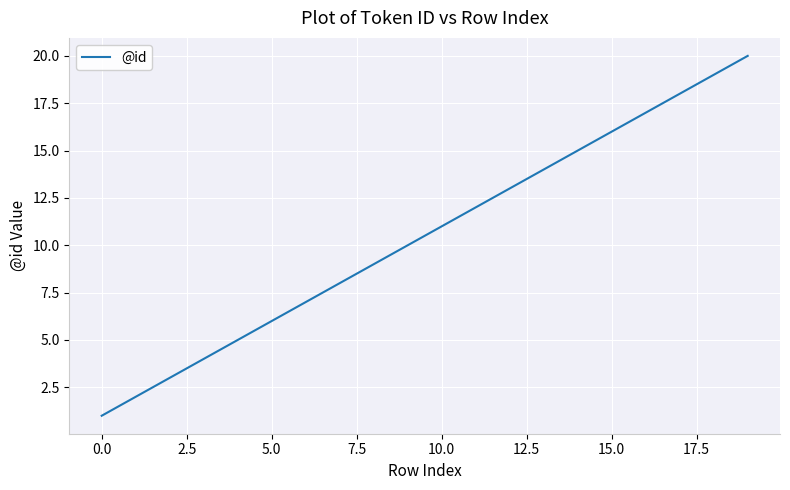

What is the difference between the maximum and minimum values?

19